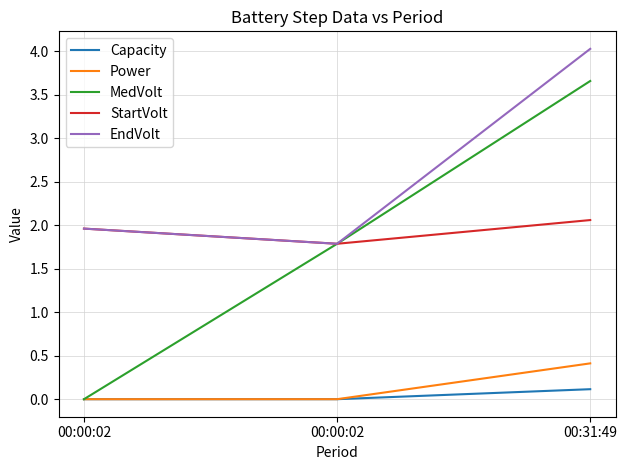

The EndVolt series shows 3.1 at 00:00:02. True or false?

False